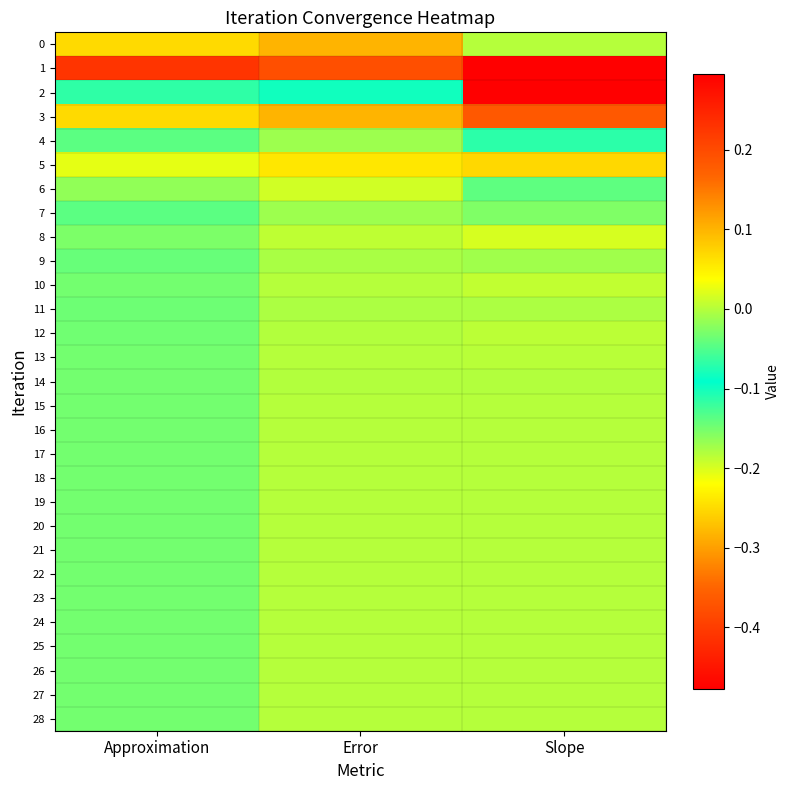

Reading right to left, transcribe all the data shown in this chart.

0: Slope=0.0	Error=0.1	Approximation=-0.2
1: Slope=-0.5	Error=-0.4	Approximation=0.2
2: Slope=0.3	Error=-0.1	Approximation=-0.1
3: Slope=0.2	Error=0.1	Approximation=-0.3
4: Slope=-0.1	Error=-0.0	Approximation=-0.1
5: Slope=0.1	Error=0.1	Approximation=-0.2
6: Slope=-0.0	Error=0.0	Approximation=-0.2
7: Slope=-0.0	Error=-0.0	Approximation=-0.1
8: Slope=0.0	Error=0.0	Approximation=-0.2
9: Slope=-0.0	Error=-0.0	Approximation=-0.1
10: Slope=0.0	Error=0.0	Approximation=-0.1
11: Slope=-0.0	Error=-0.0	Approximation=-0.1
12: Slope=0.0	Error=-0.0	Approximation=-0.1
13: Slope=0.0	Error=0.0	Approximation=-0.1
14: Slope=-0.0	Error=-0.0	Approximation=-0.1
15: Slope=0.0	Error=-0.0	Approximation=-0.1
16: Slope=0.0	Error=0.0	Approximation=-0.1
17: Slope=-0.0	Error=-0.0	Approximation=-0.1
18: Slope=0.0	Error=-0.0	Approximation=-0.1
19: Slope=0.0	Error=0.0	Approximation=-0.1
20: Slope=-0.0	Error=-0.0	Approximation=-0.1
21: Slope=0.0	Error=0.0	Approximation=-0.1
22: Slope=-0.0	Error=0.0	Approximation=-0.1
23: Slope=-0.0	Error=-0.0	Approximation=-0.1
24: Slope=0.0	Error=0.0	Approximation=-0.1
25: Slope=-0.0	Error=0.0	Approximation=-0.1
26: Slope=-0.0	Error=-0.0	Approximation=-0.1
27: Slope=0.0	Error=-0.0	Approximation=-0.1
28: Slope=0.0	Error=0.0	Approximation=-0.1